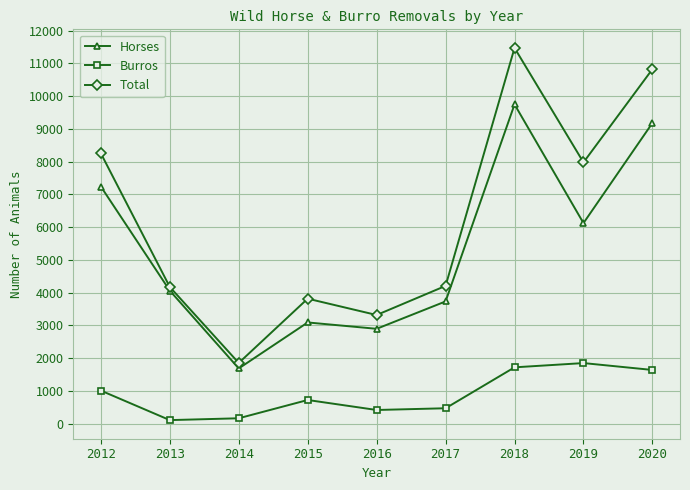

Where does the Horses series first go above 4064?

2012